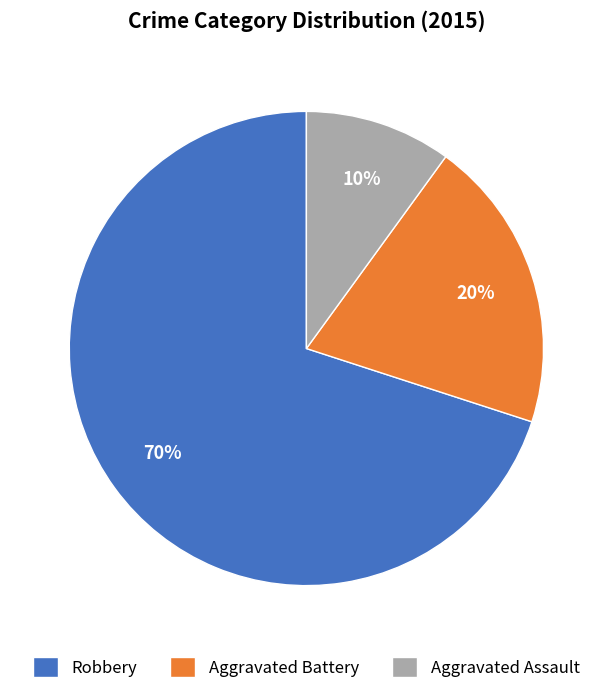

To the nearest percent, what percentage of the pie is Aggravated Assault?

10%